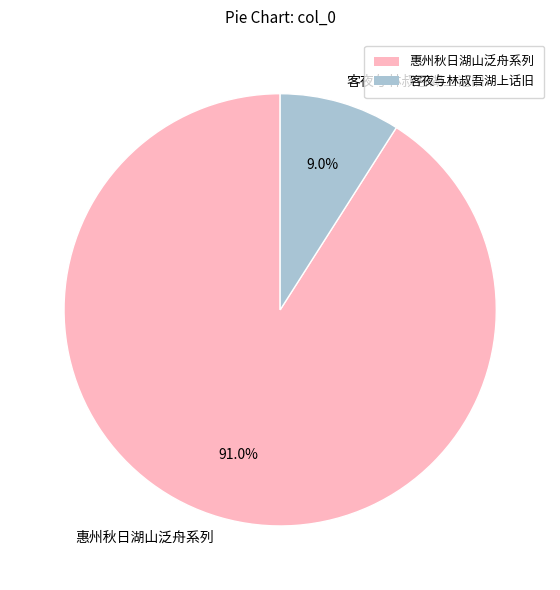

Which category has the smallest portion of the pie?

客夜与林叔吾湖上话旧